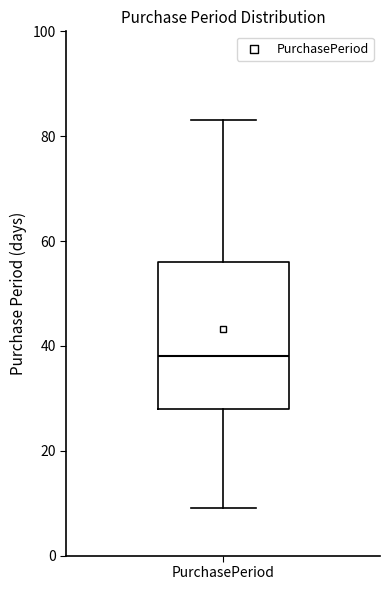

Read this box plot against the y-axis: the position of the median line, the range covered by the box, and the ends of both whiskers. The values are not printed on the chart, so give them approximately, as read against the axis.

median 38, box 28 to 56, whiskers 10 to 84